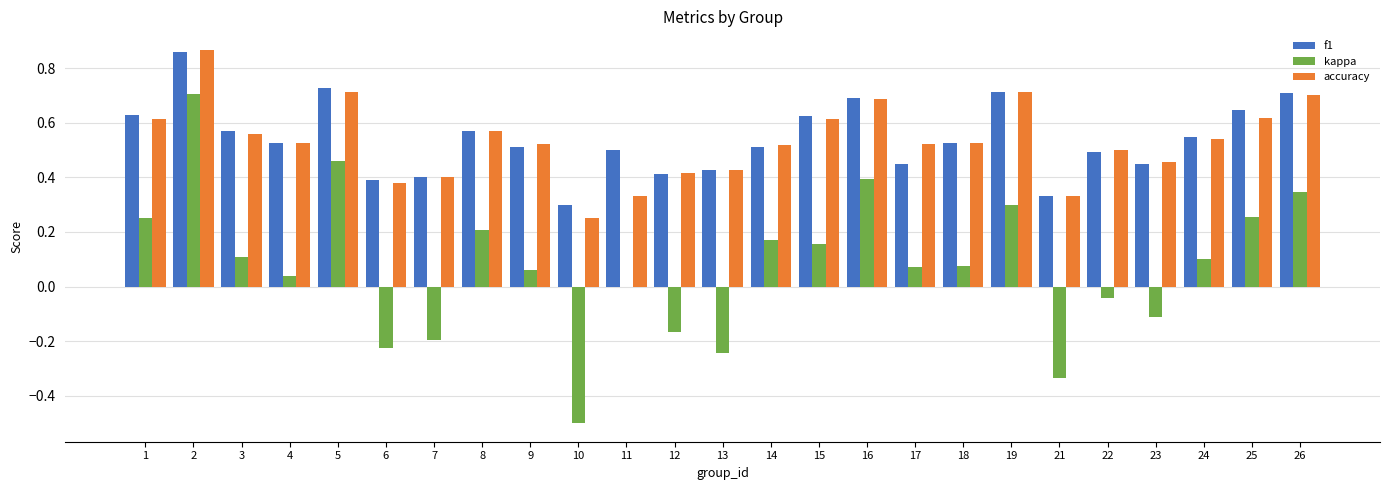

What are all the series names shown in the legend?

f1, kappa, accuracy